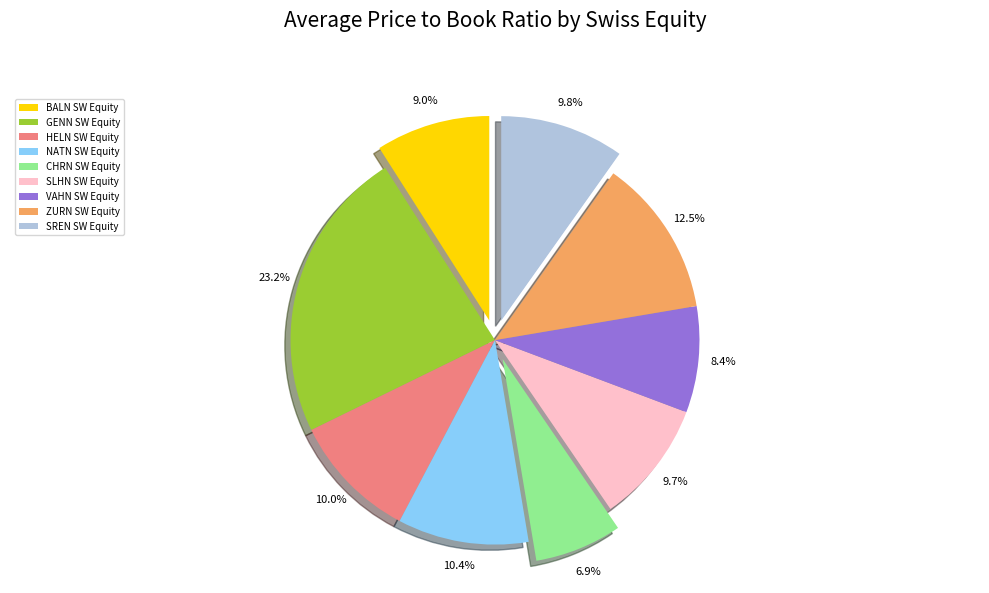

To the nearest percent, what percentage of the pie is NATN SW Equity?

10%